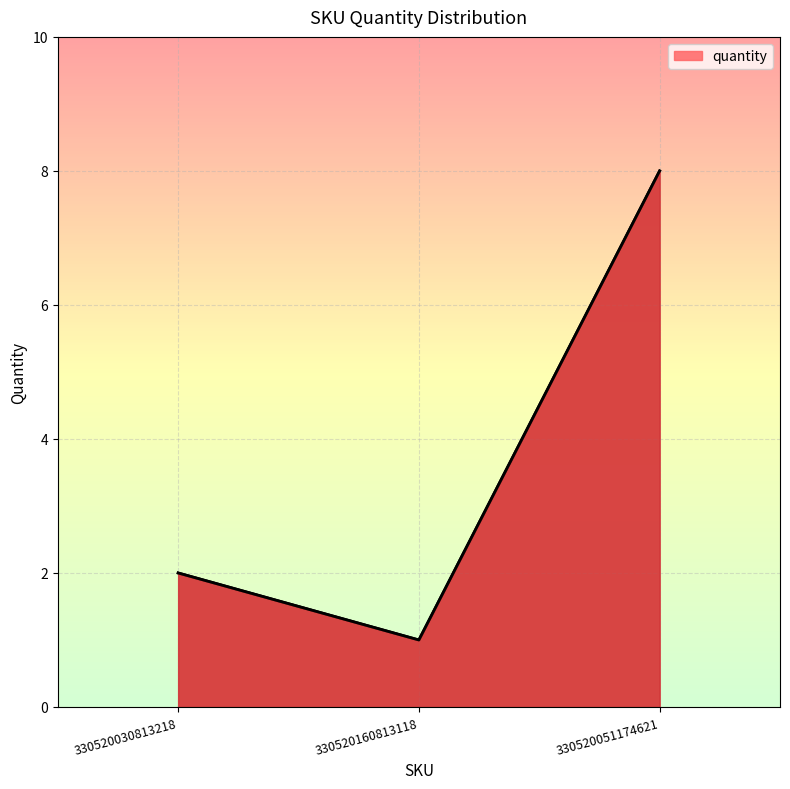

What is the maximum value shown in the chart?

8